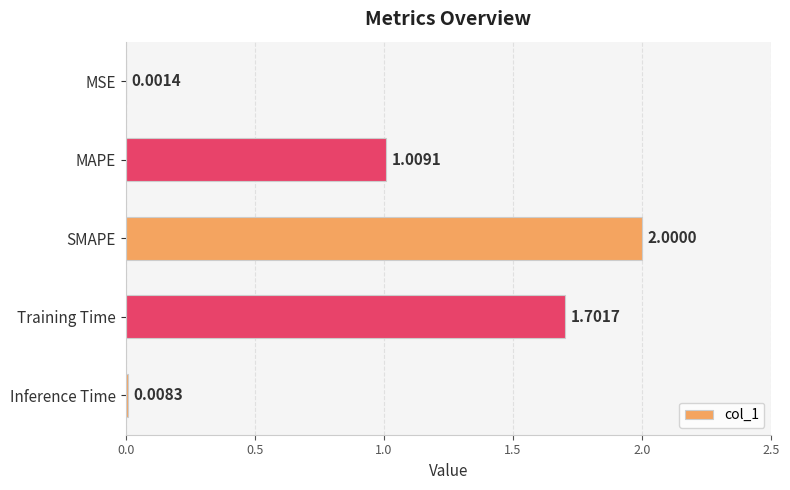

What is the change in value from MSE to Training Time?

+1.7